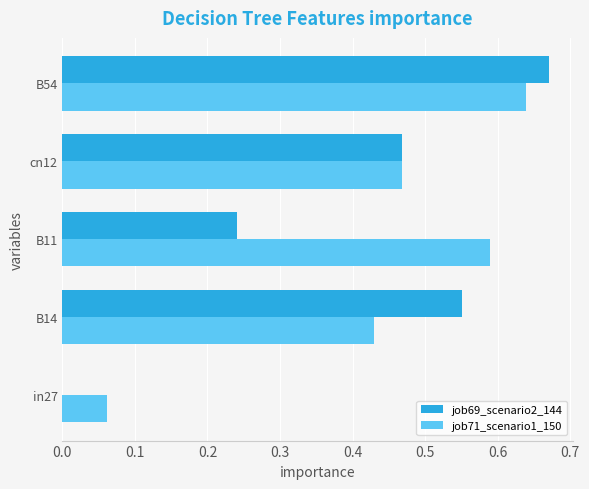

Which series changed the most between B11 and B54?

job69_scenario2_144